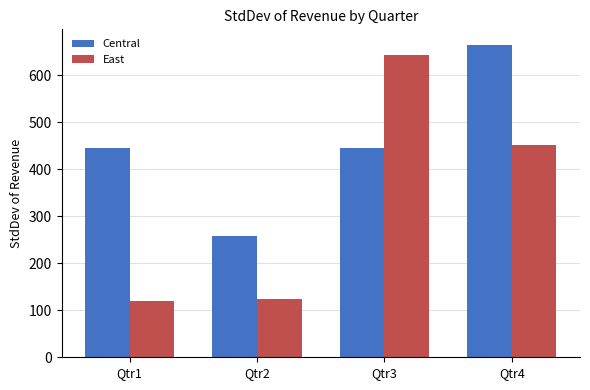

At Qtr2, list the series in order from smallest to largest.

East, Central